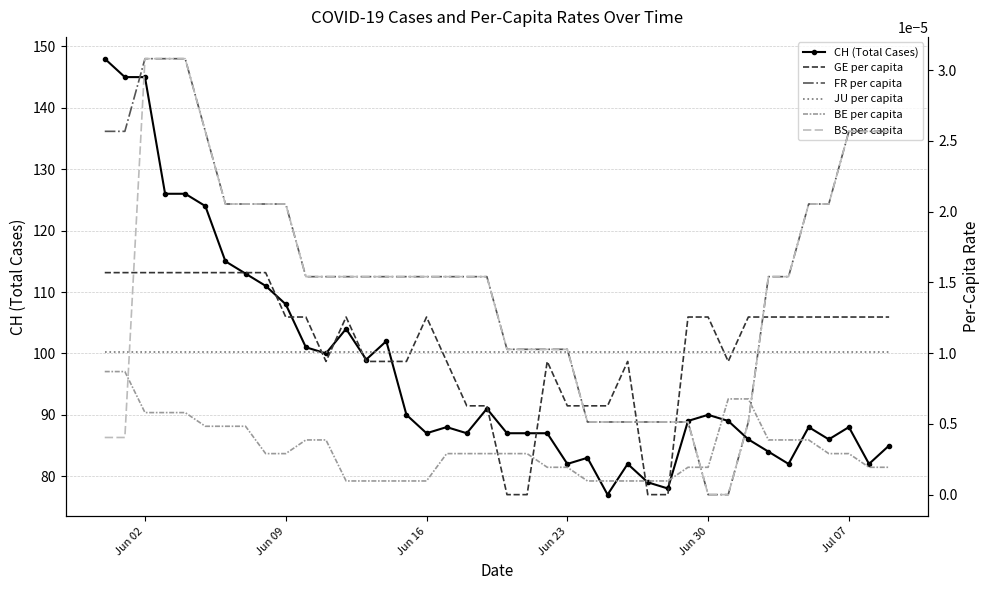

Which series has the largest range (max minus min)?

CH (Total Cases)